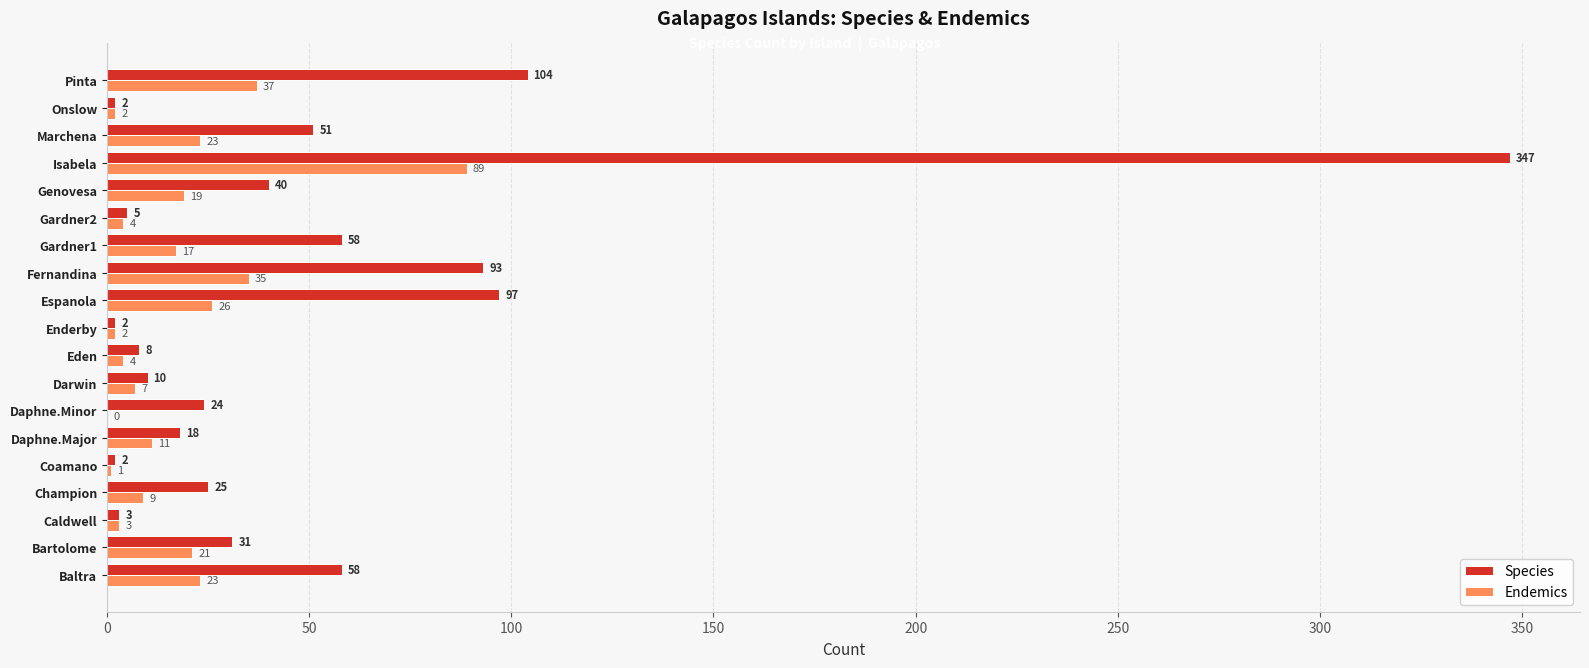

Which series has the largest total across all categories?

Species